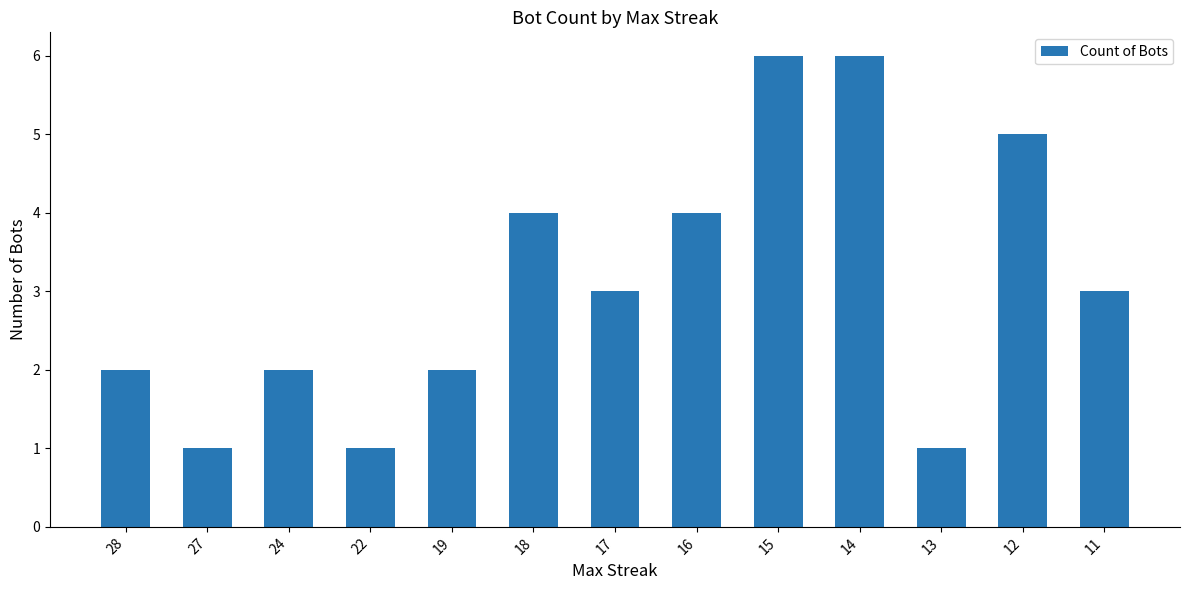

What is the approximate value at 15?

6